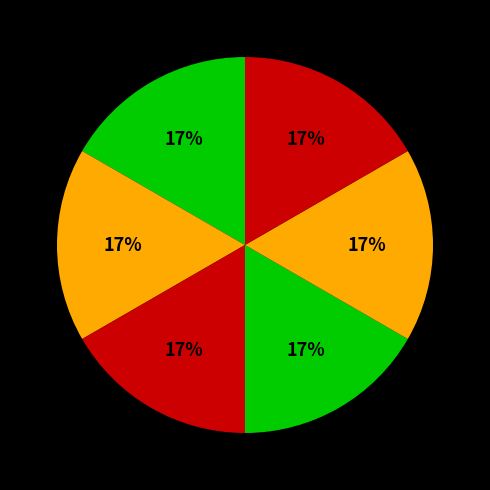

How many segments does this pie chart have?

6